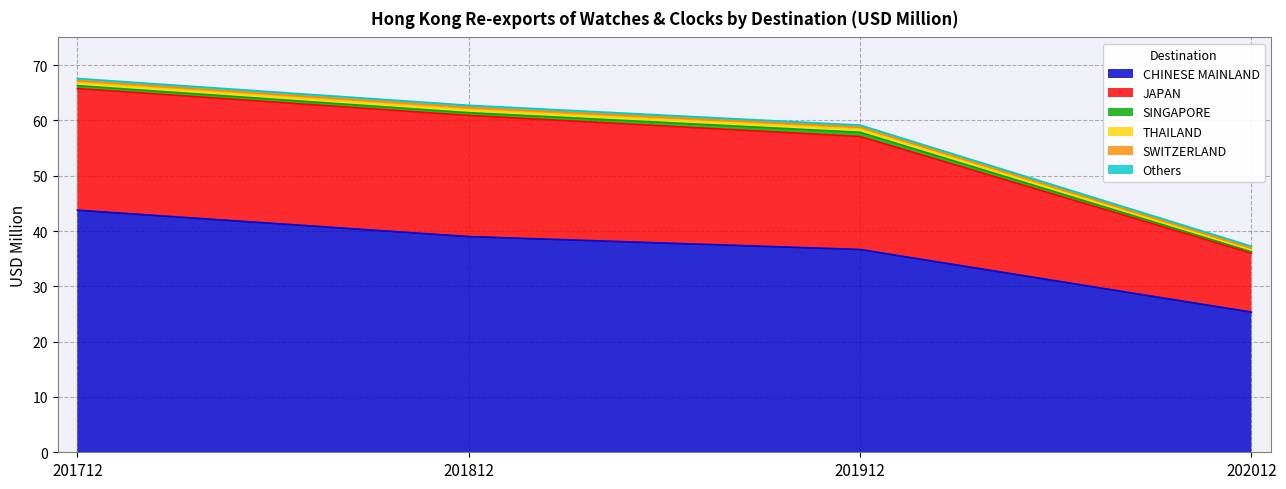

Which series ends up on top after the final intersection of THAILAND and SINGAPORE?

THAILAND